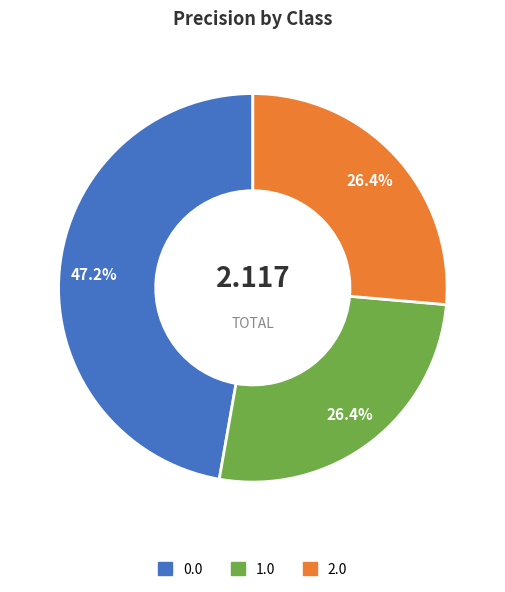

To the nearest percent, what is the difference between the largest and smallest slice percentages?

21%